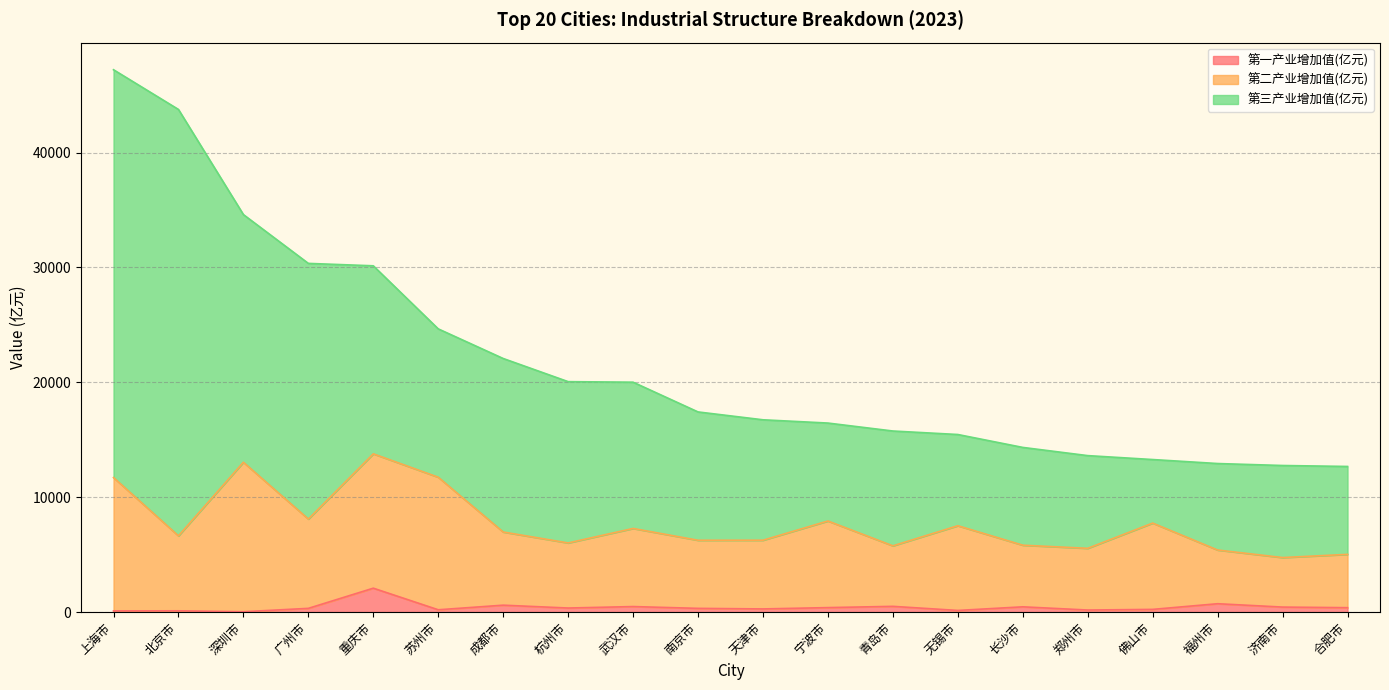

What are all the series names shown in the legend?

第一产业增加值(亿元), 第二产业增加值(亿元), 第三产业增加值(亿元)